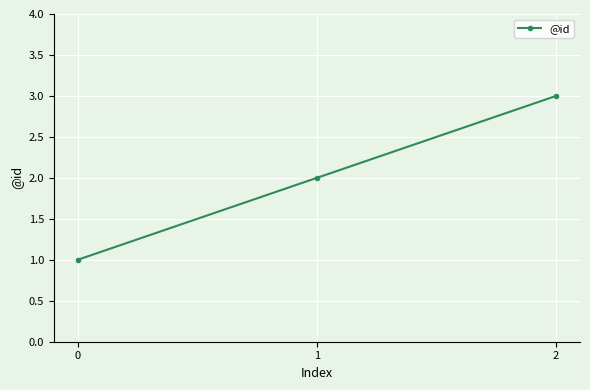

List the labels in order of value, largest first.

2, 1, 0